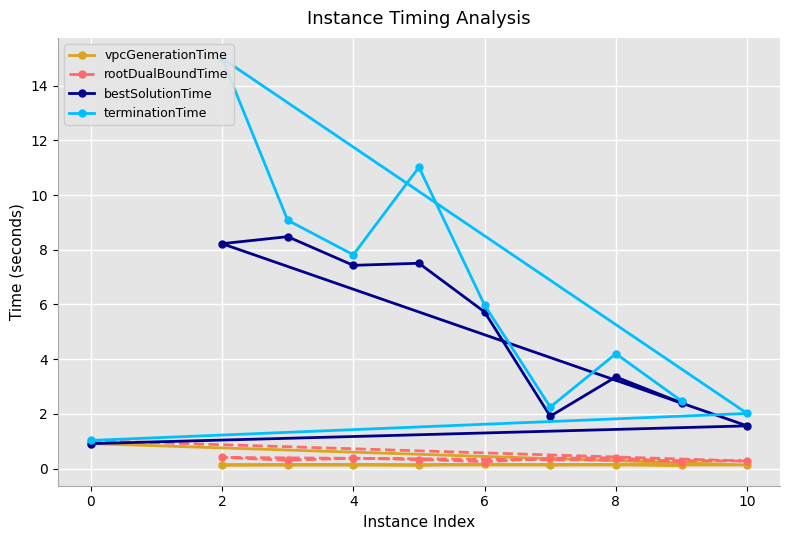

What is the value of the vpcGenerationTime point at the 8th from the left?

0.1